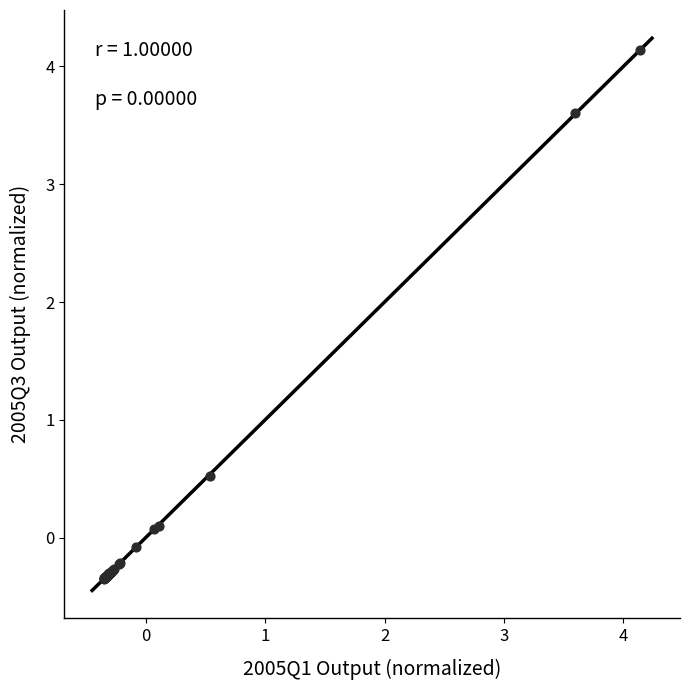

What Y value in the scatter plot is closest to 1?

0.5